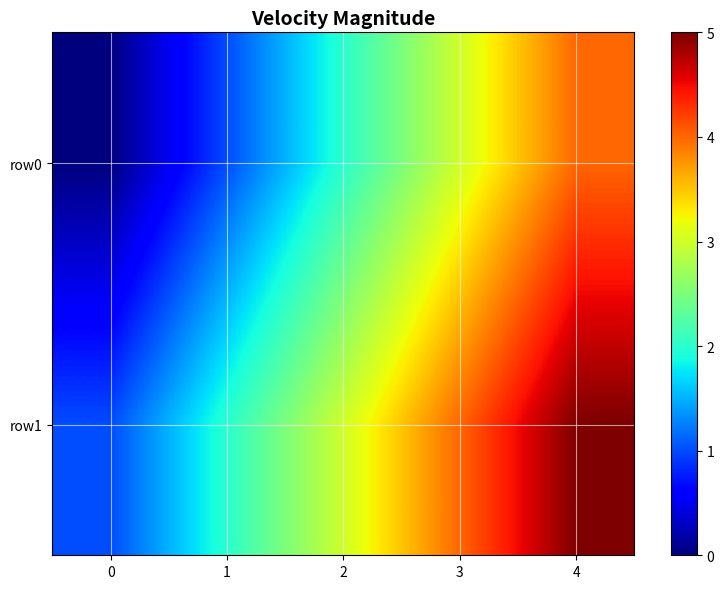

Reading left to right, transcribe all the data shown in this chart.

row0: 0=0	1=1	2=2	3=3	4=4
row1: 0=1	1=2	2=3	3=4	4=5